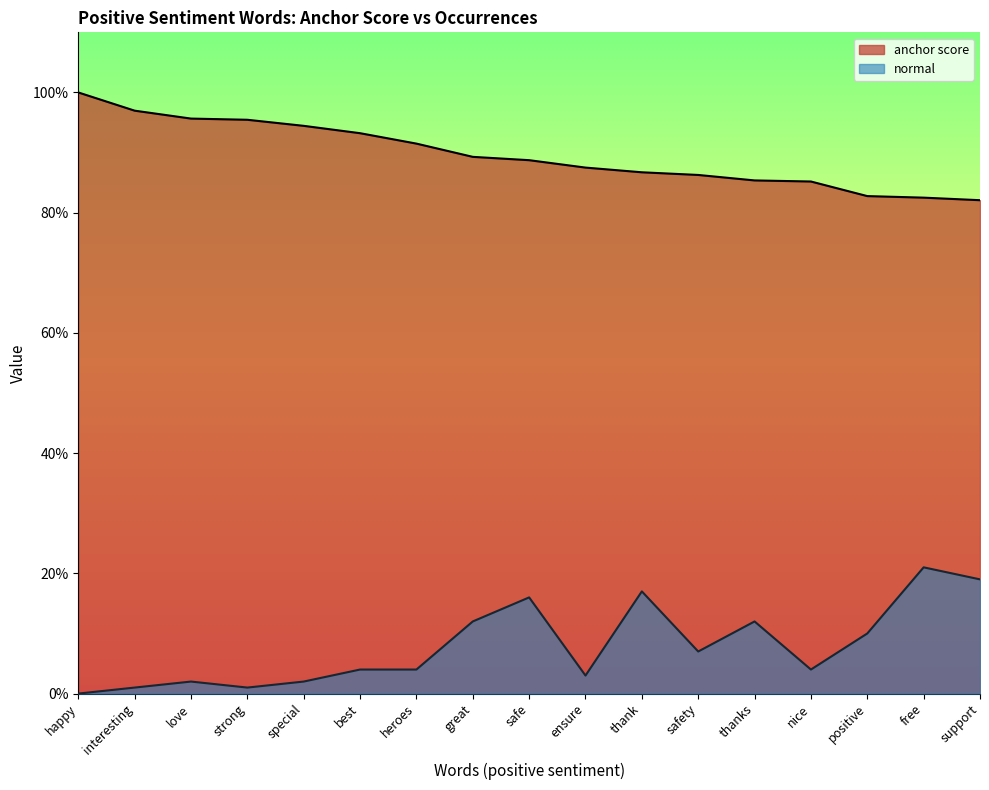

At which category is the sum across all series the highest?

safe